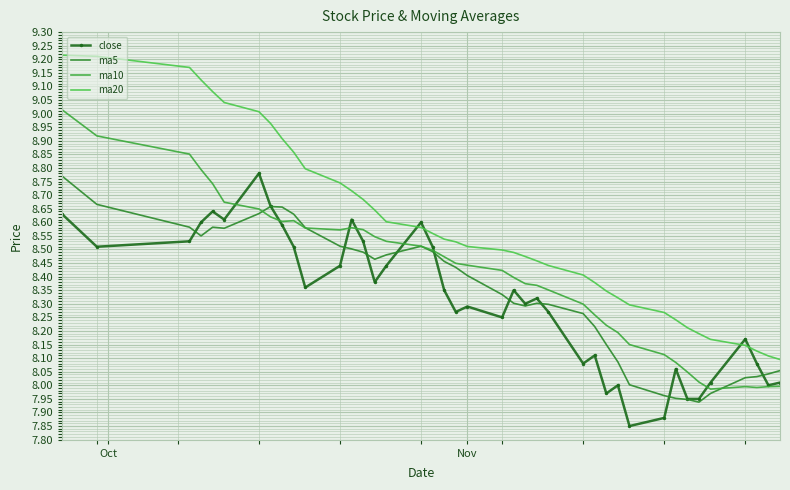

After their last crossing, which series has the higher values: close or ma10?

close